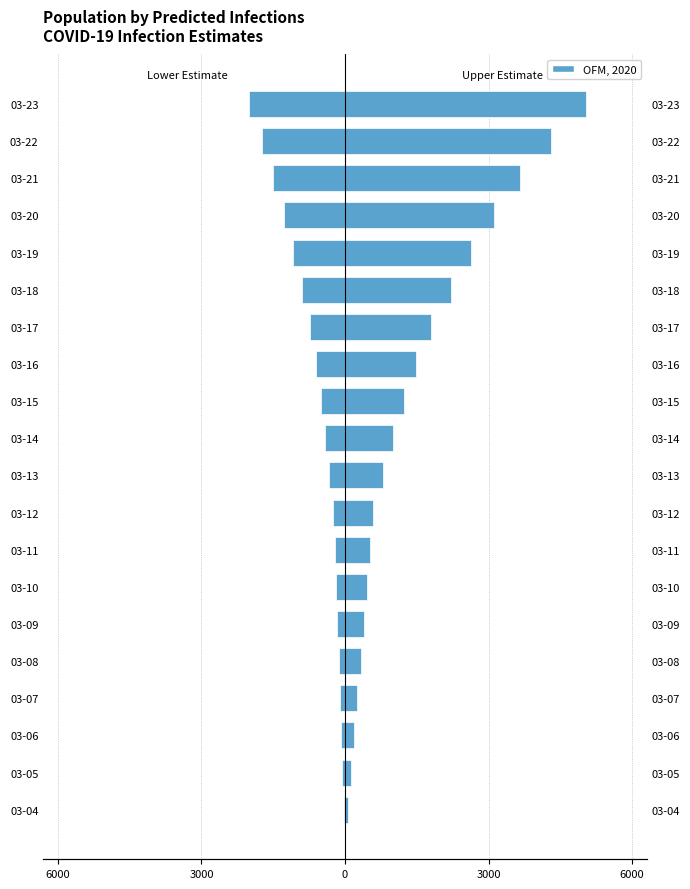

Reading left to right, list all the values displayed in this chart.

Predicted Total Infected (Lower): -27	-54	-81	-108	-135	-162	-189	-216	-243	-330	-417	-509	-613	-739	-899	-1082	-1283	-1502	-1742	-2001
Predicted Current Infected (Upper): 65	130	195	260	325	390	455	520	585	797	1007	1231	1485	1801	2212	2629	3109	3663	4304	5044